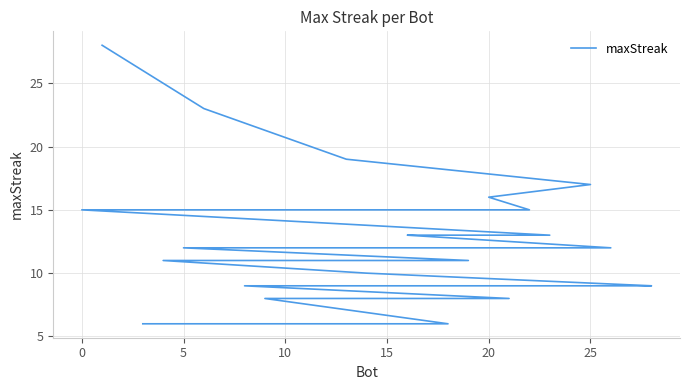

What is the minimum value shown in the chart?

6